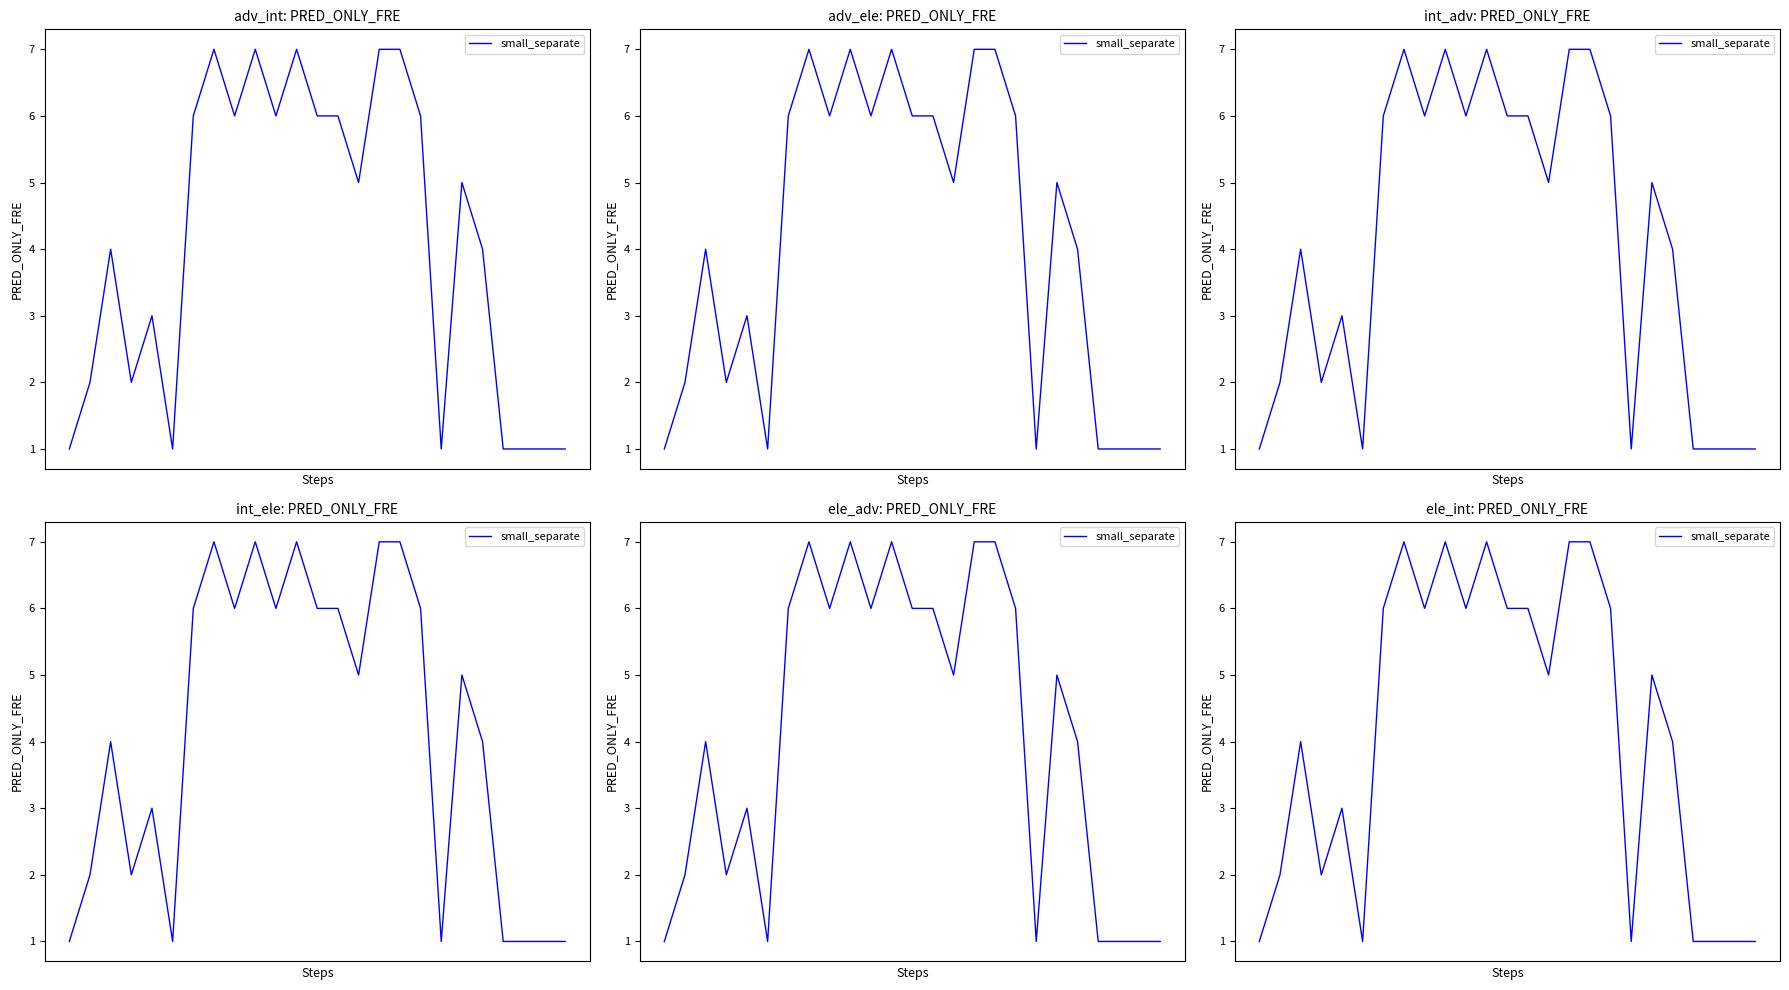

At which label is the value closest to 4?

2